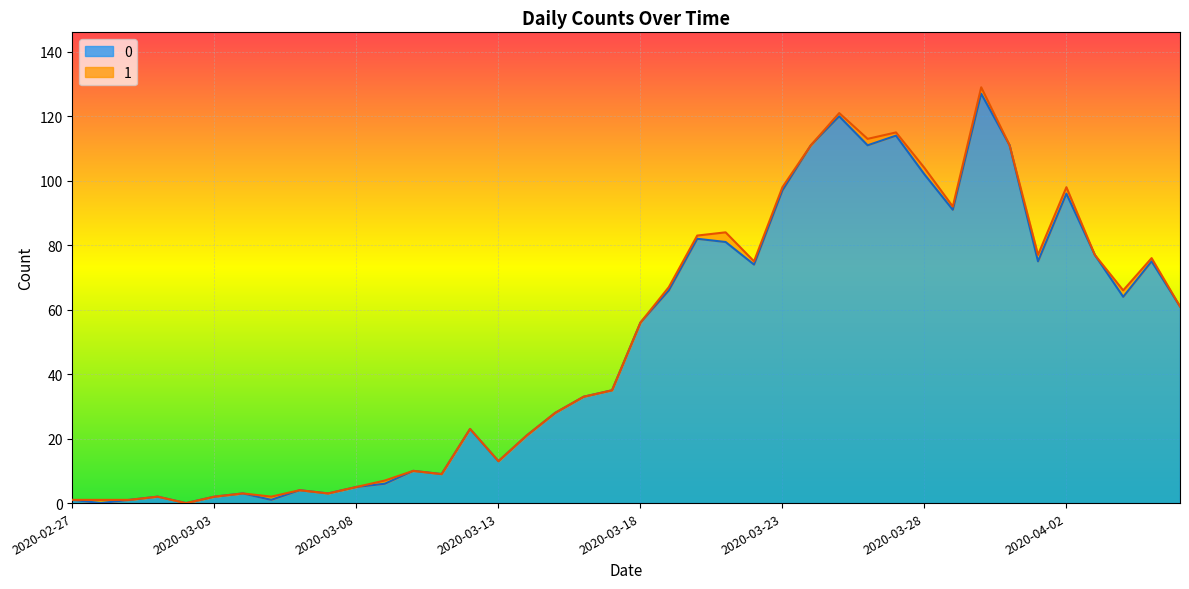

What is the ratio of the value at 2020-03-08 to the value at 2020-03-21?

0.1